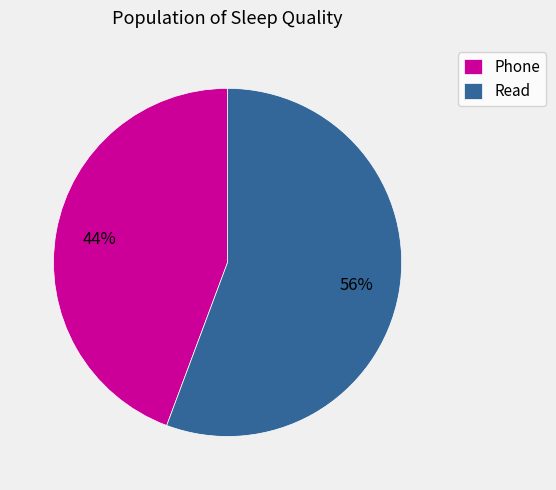

Is it true that Read is 56% of the pie?

True